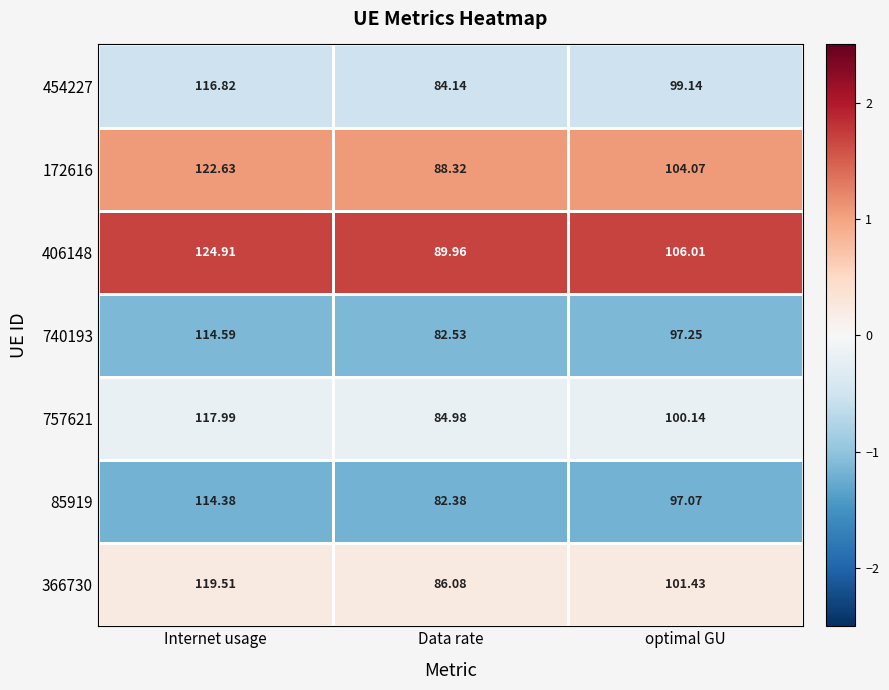

What is the difference between the highest and lowest values at Data rate?

7.6